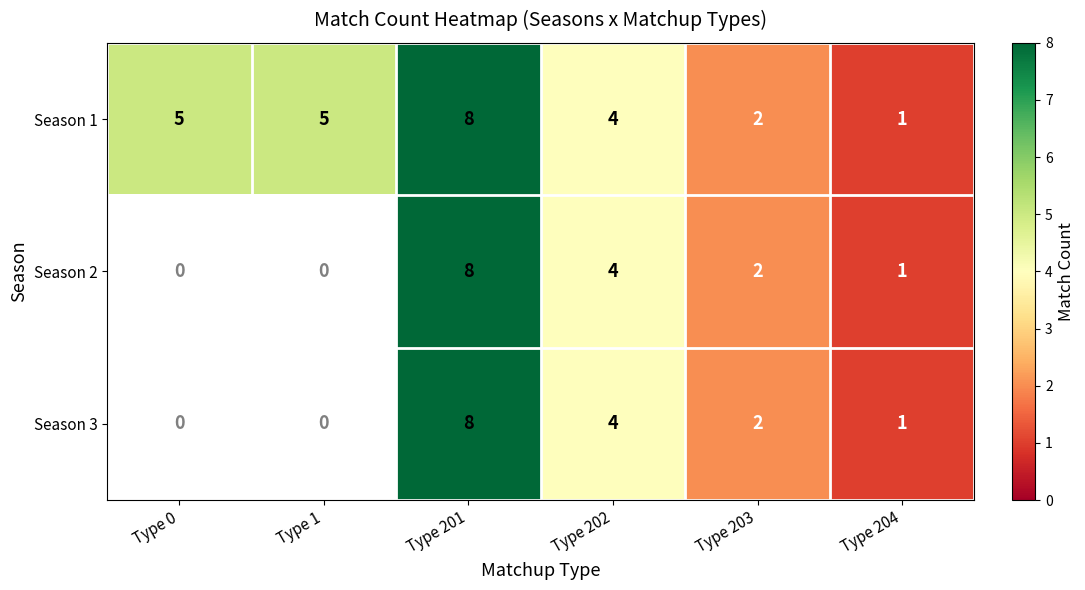

How many data points in Season 1 are less than 5?

3